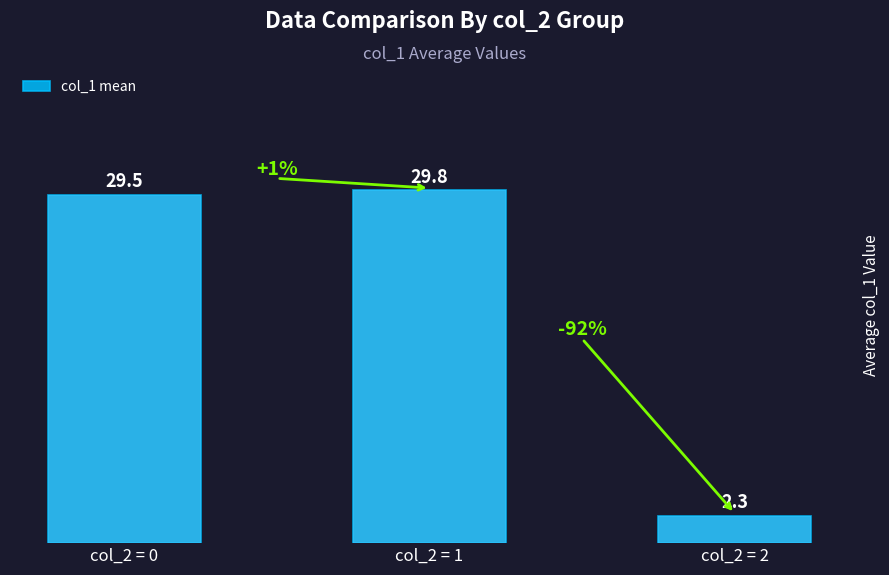

What is the value of the 3rd bar from the left?

2.3